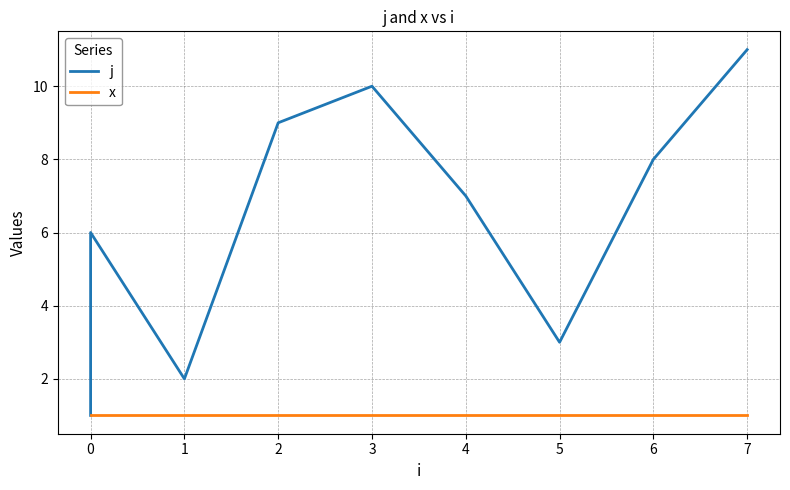

What is the spread (max minus min) of values at 0?

3